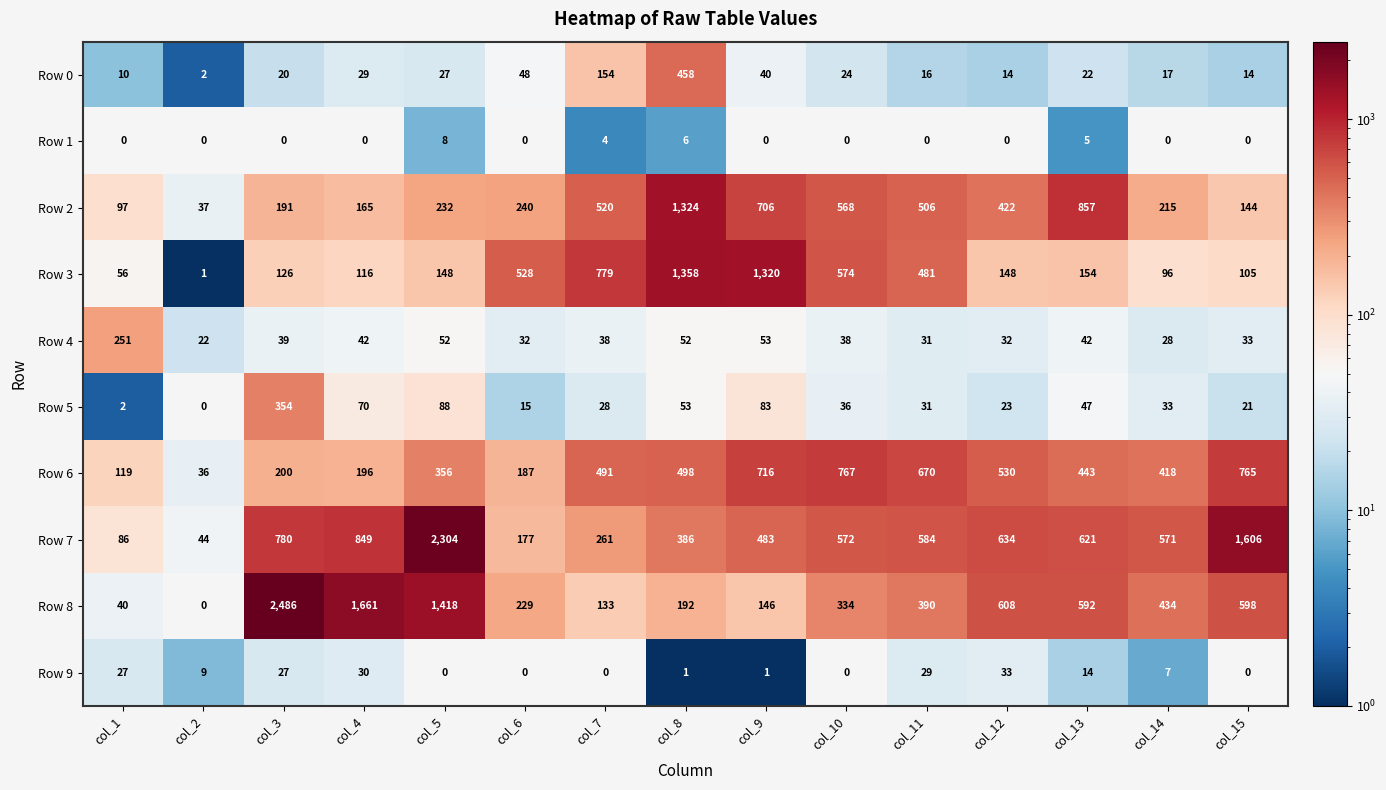

The Row 4 series shows 76 at col_5. True or false?

False